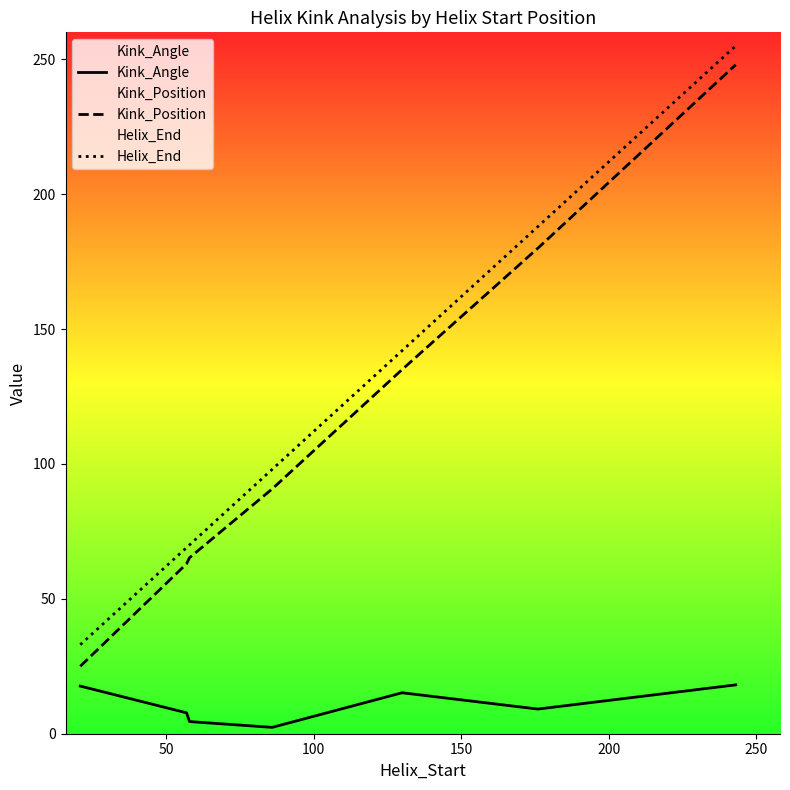

Does the chart display data point markers on the line(s)?

No